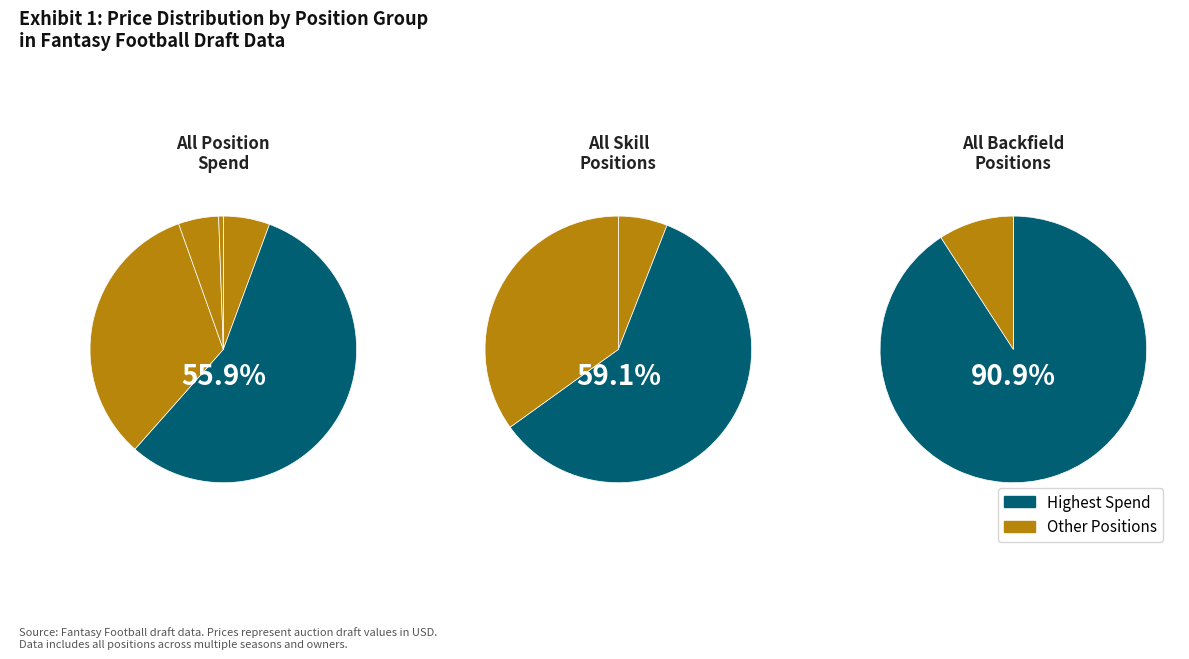

How much of the chart is everything except TE?

95.1%